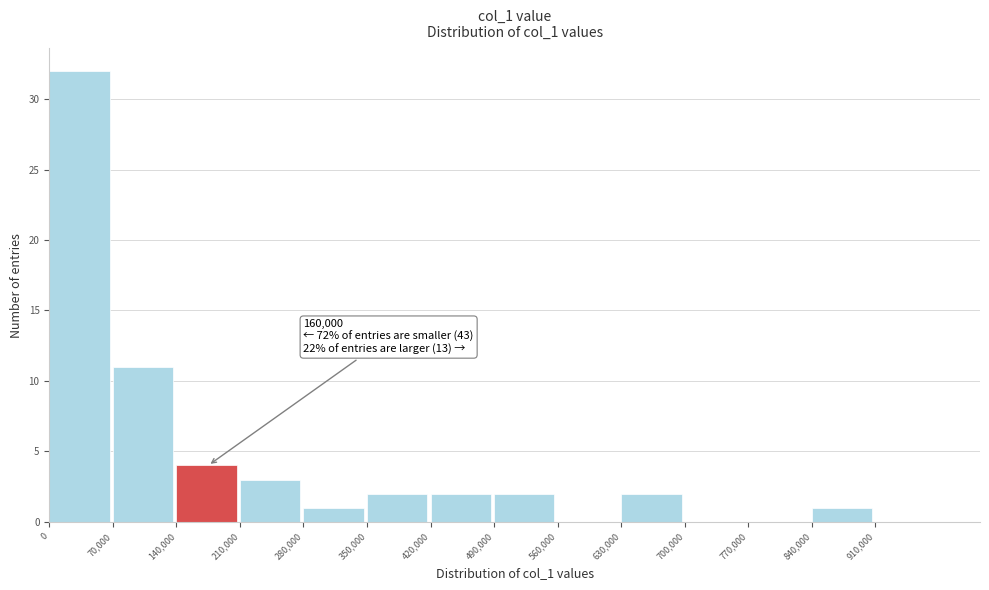

Which range on the x-axis has the tallest bar?

0 to 70000